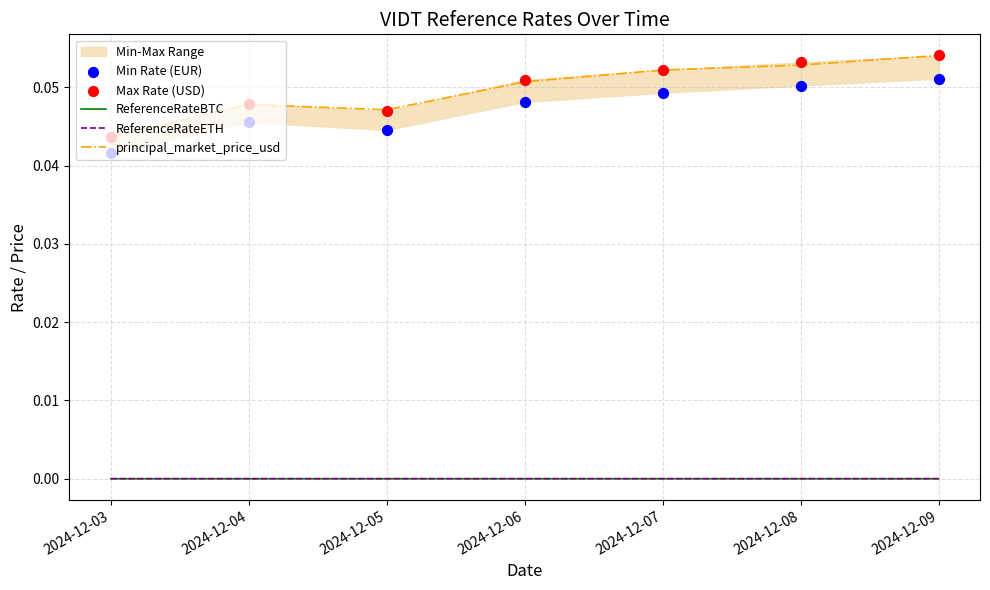

At which category is the sum across all series the highest?

2024-12-09